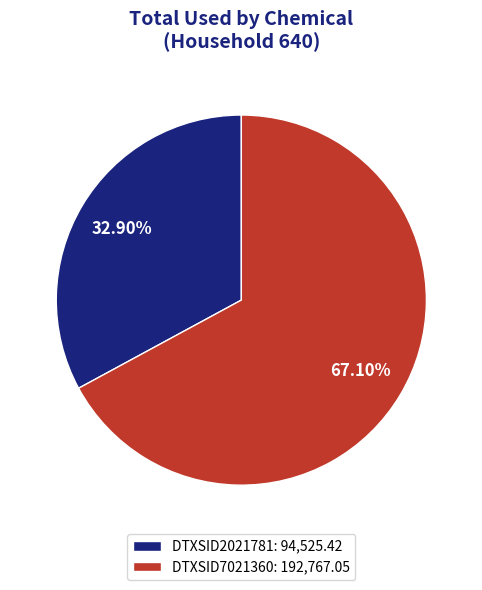

To the nearest percent, what portion does DTXSID2021781 represent?

33%